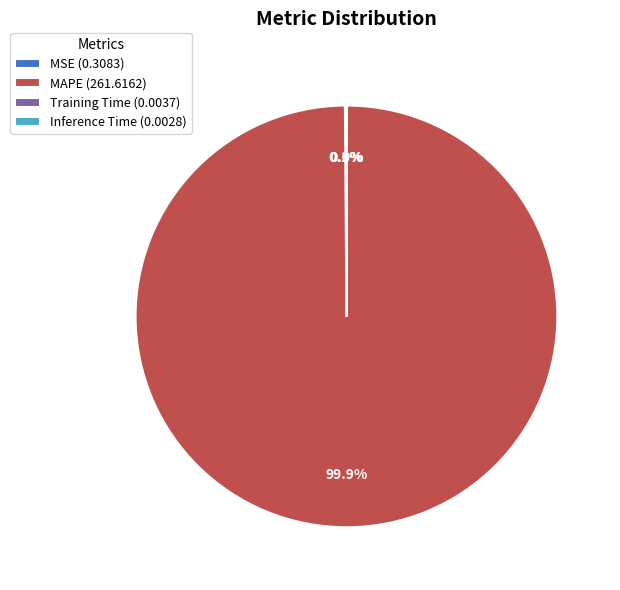

Is there a majority slice in this chart?

Yes